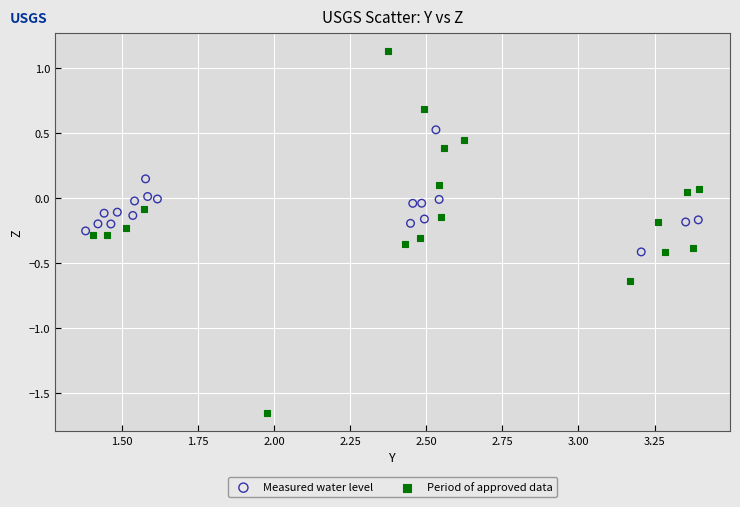

What are all the series names shown in the legend?

Measured water level, Period of approved data